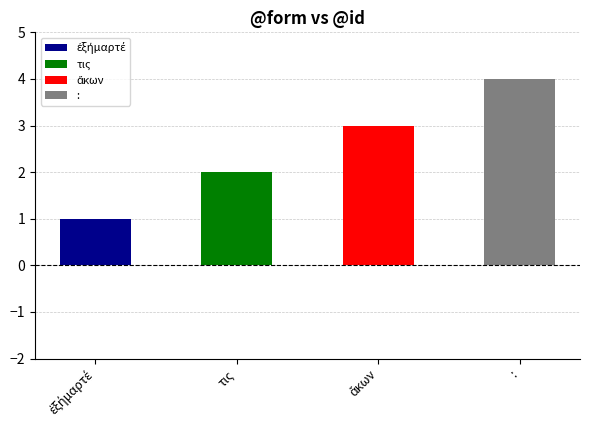

Does the chart contain any negative values?

No